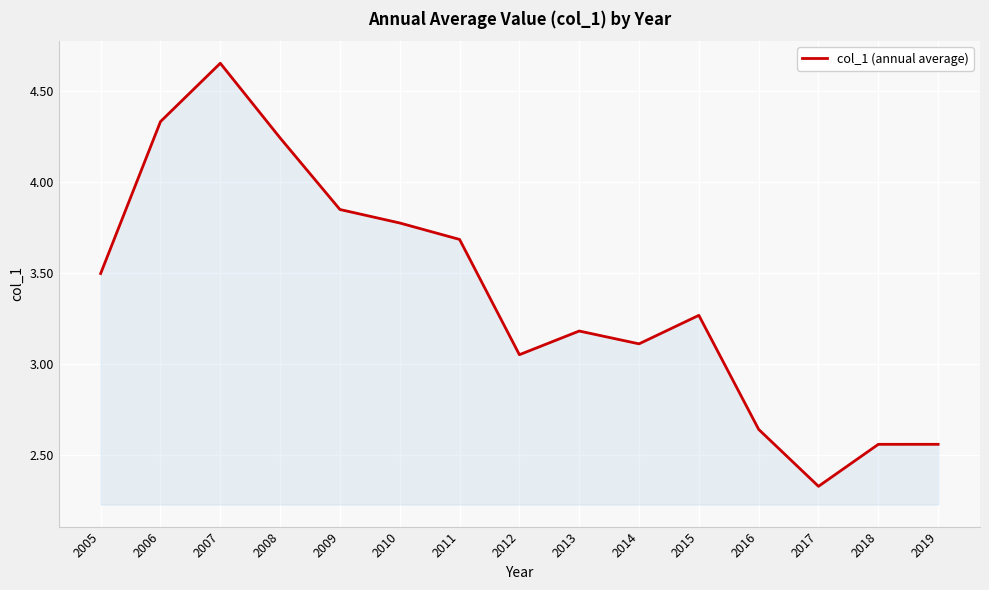

At which category does the chart reach its minimum across all series?

2017